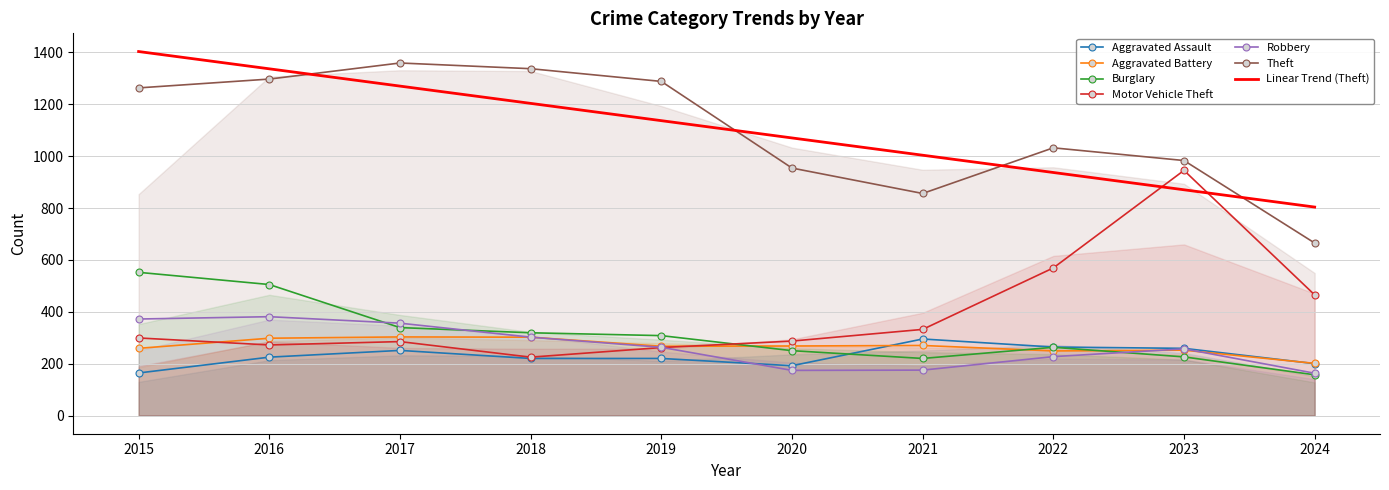

Is it true that Aggravated Assault equals 113 at 2020?

False